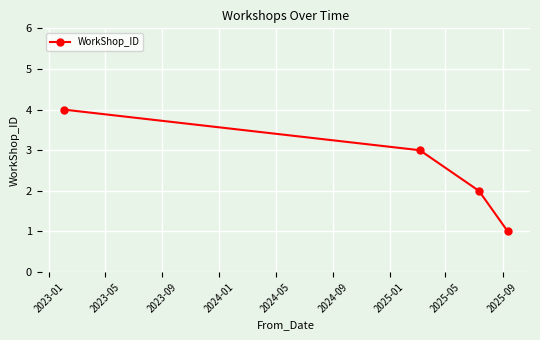

Is this an area chart (filled region under the line)?

No